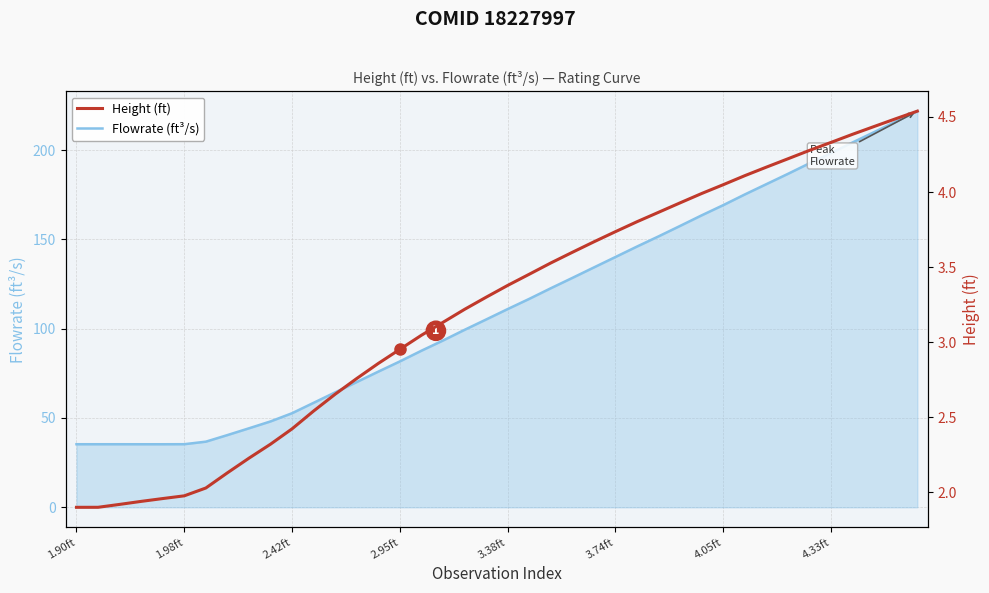

Reading right to left, extract all data points from this chart.

Flowrate (ft³/s): 221.8	215.9	210.0	204.3	198.3	192.6	186.7	180.9	175.1	169.2	163.5	157.5	151.7	146.0	140.1	134.3	128.4	122.6	116.7	111.0	105.1	99.3	93.4	87.7	81.7	76.0	70.1	64.4	58.5	52.7	48.1	44.2	40.4	36.7	35.3	35.3	35.3	35.3	35.3	35.3
Height (ft): 4.5	4.5	4.4	4.4	4.3	4.3	4.2	4.2	4.1	4.0	4.0	3.9	3.9	3.8	3.7	3.7	3.6	3.5	3.5	3.4	3.3	3.2	3.1	3.0	3.0	2.9	2.8	2.7	2.5	2.4	2.3	2.2	2.1	2.0	2.0	2.0	1.9	1.9	1.9	1.9